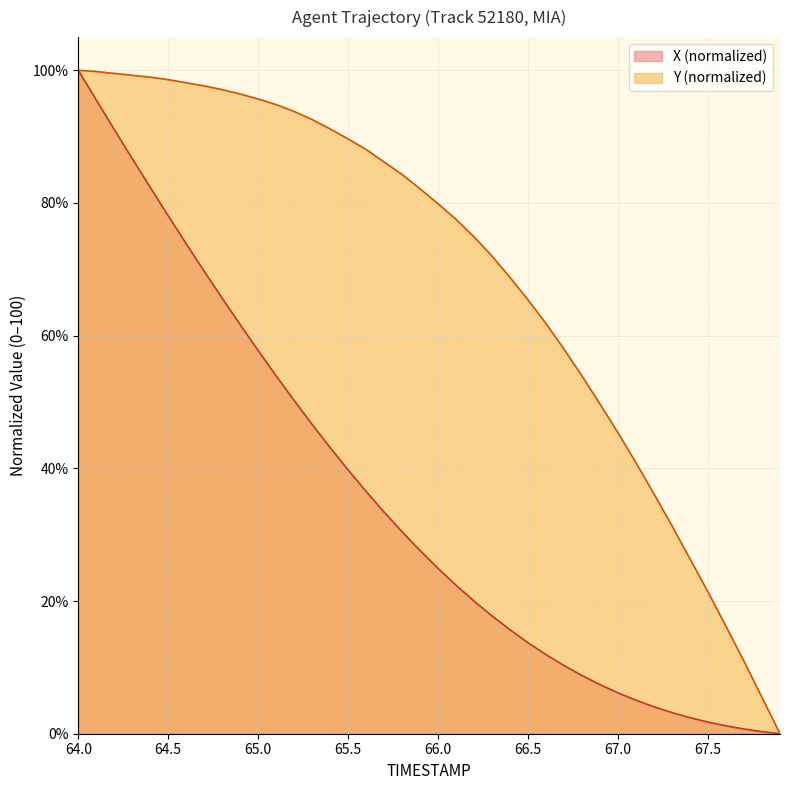

What is the maximum value shown in the chart?

100.0